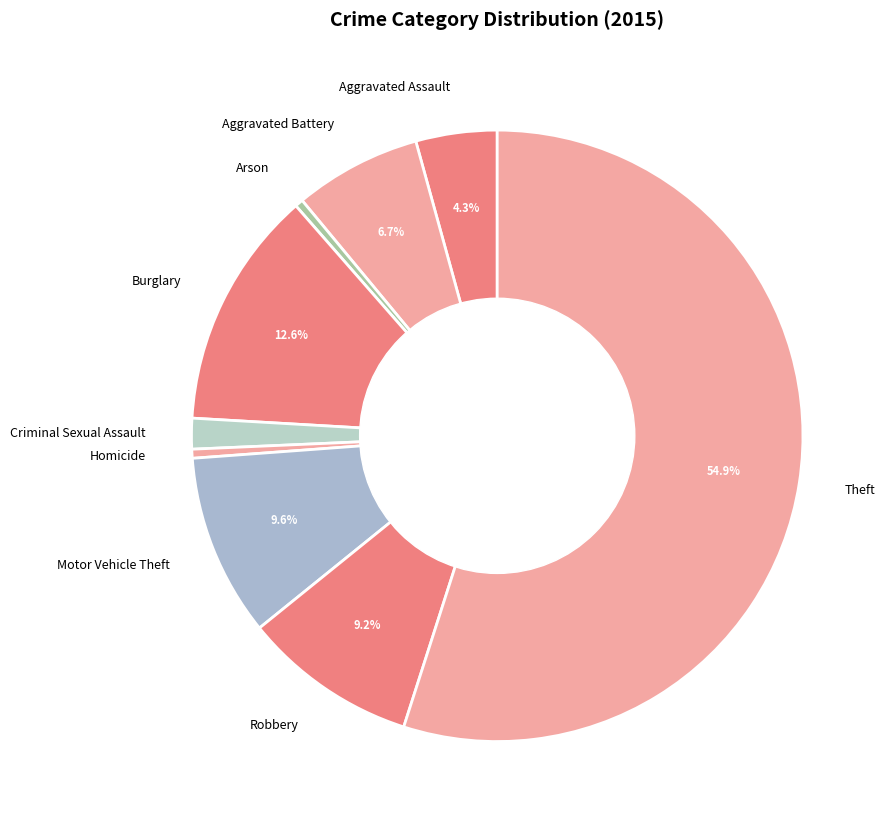

What is the largest slice in the pie chart?

Theft